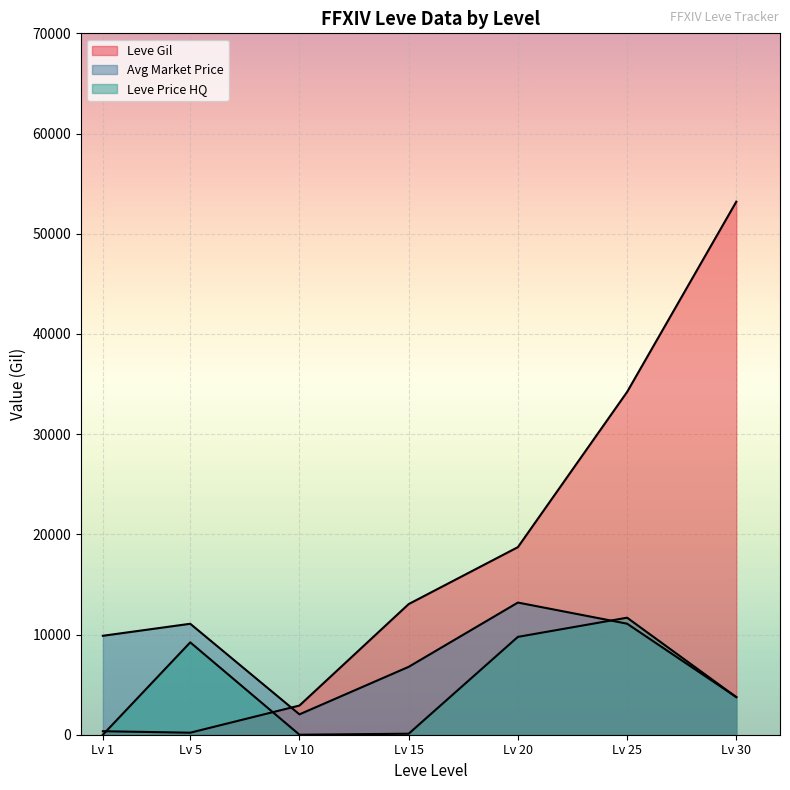

Does the chart display data point markers on the line(s)?

No